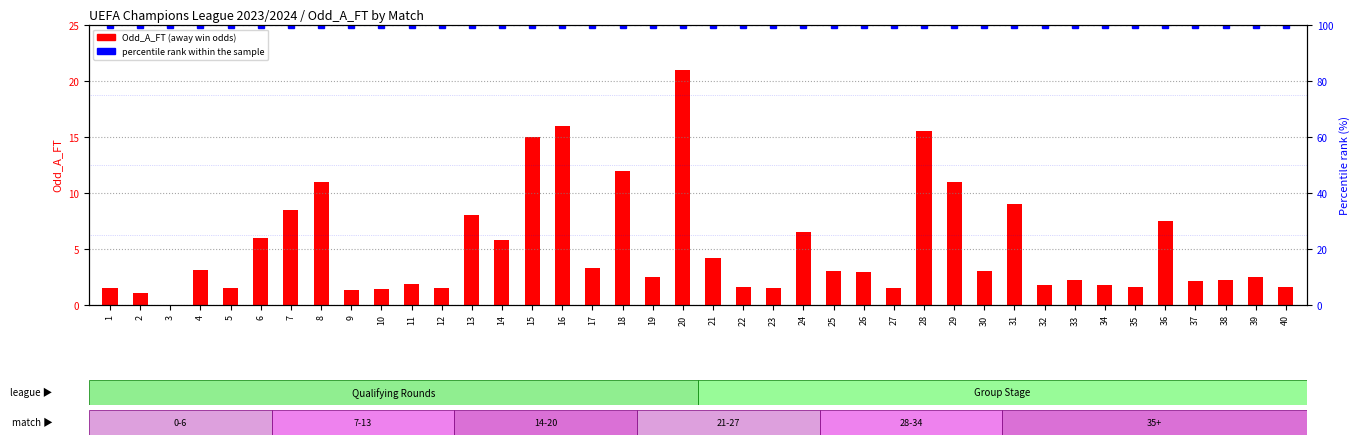

Does the chart contain stacked bars?

No